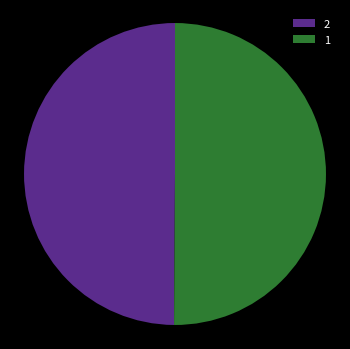

True or false: 2 accounts for 50% of the total.

True